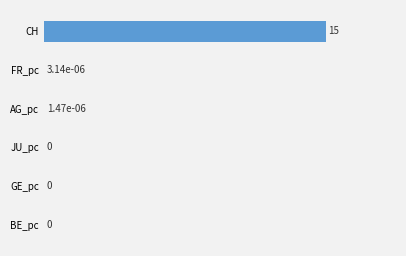

What is the average value?

2.5